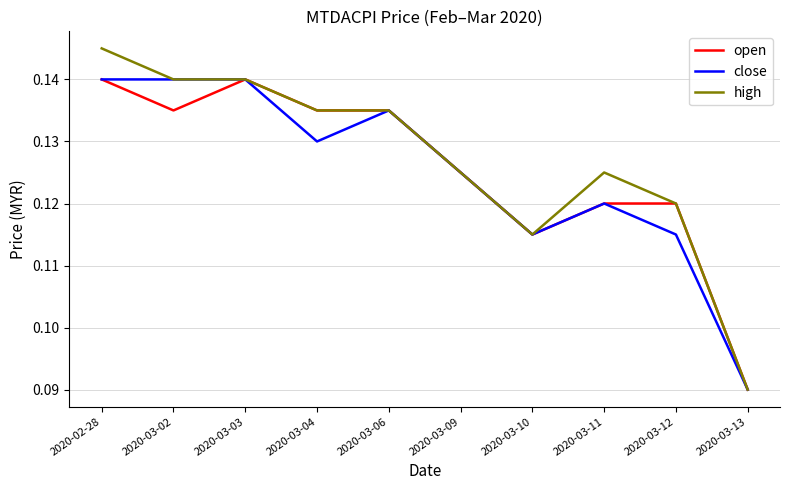

Does the chart have visible grid lines?

Yes